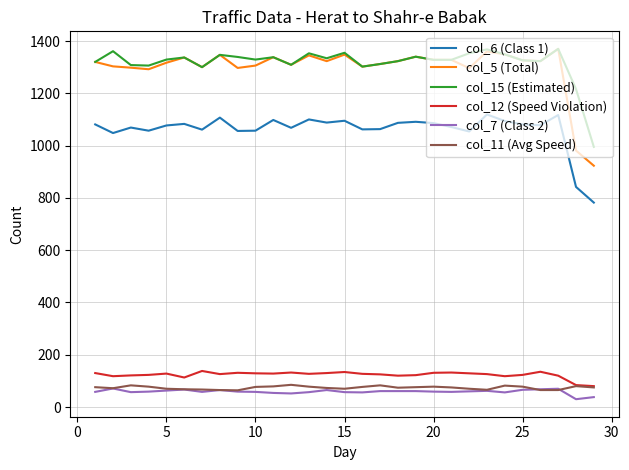

What is the maximum value for col_15 (Estimated)?

1370